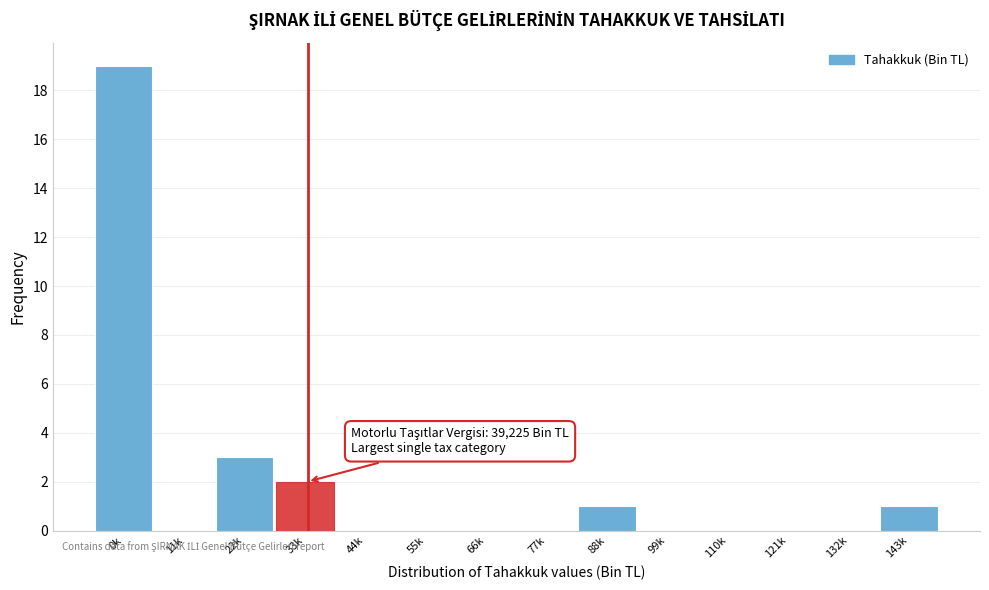

Reading left to right, transcribe all the data shown in this chart.

0k=19	11k=0	22k=3	33k=2	44k=0	55k=0	66k=0	77k=0	88k=1	99k=0	110k=0	121k=0	132k=0	143k=1